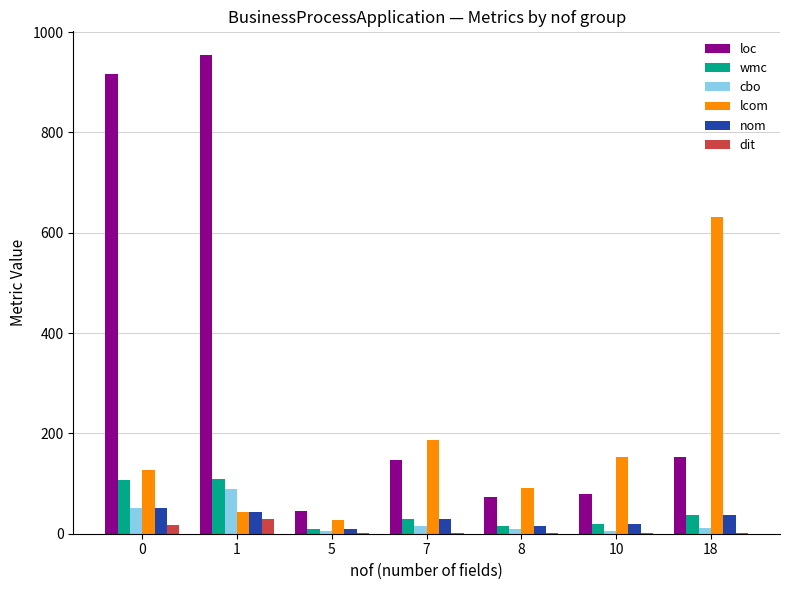

Between 5 and 10, which series saw the biggest shift?

lcom